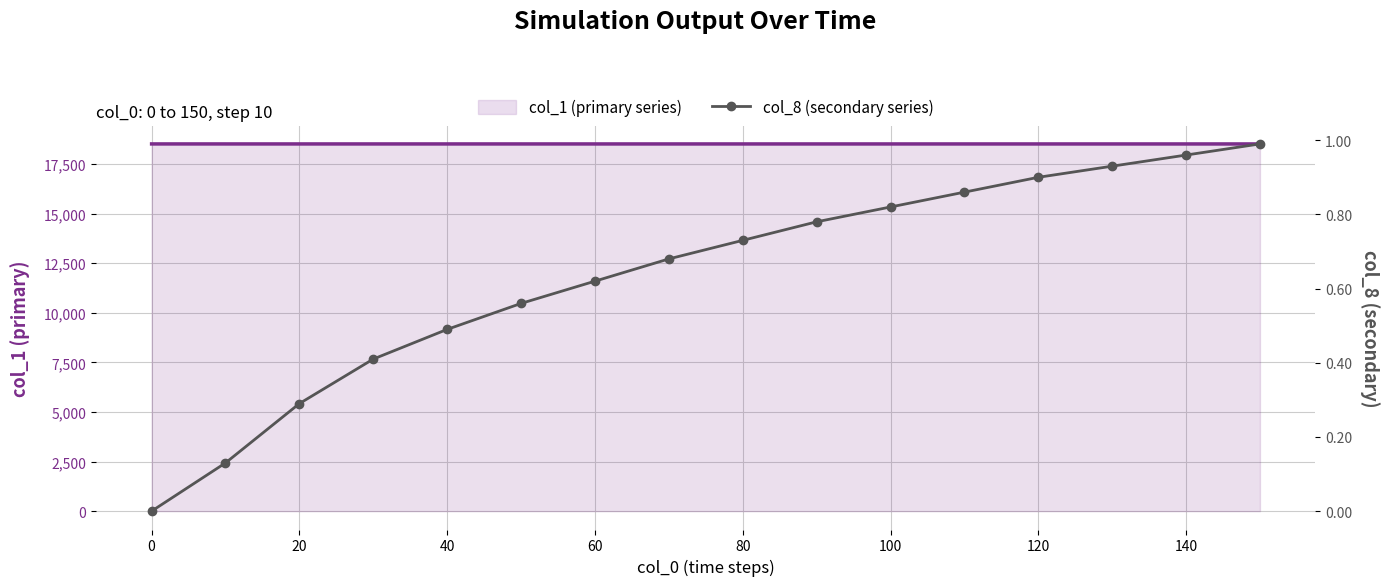

How many lines are shown in the chart?

2